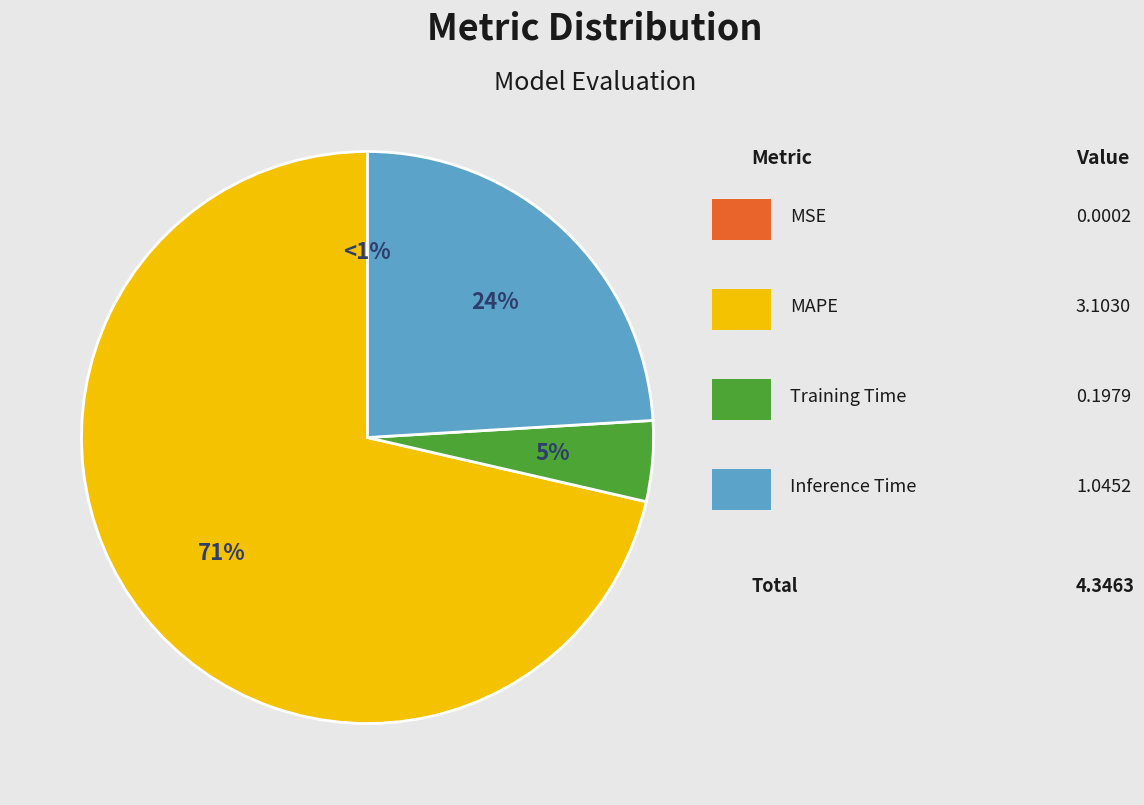

To the nearest percent, what is the difference between the MSE and Training Time slice percentages?

5%